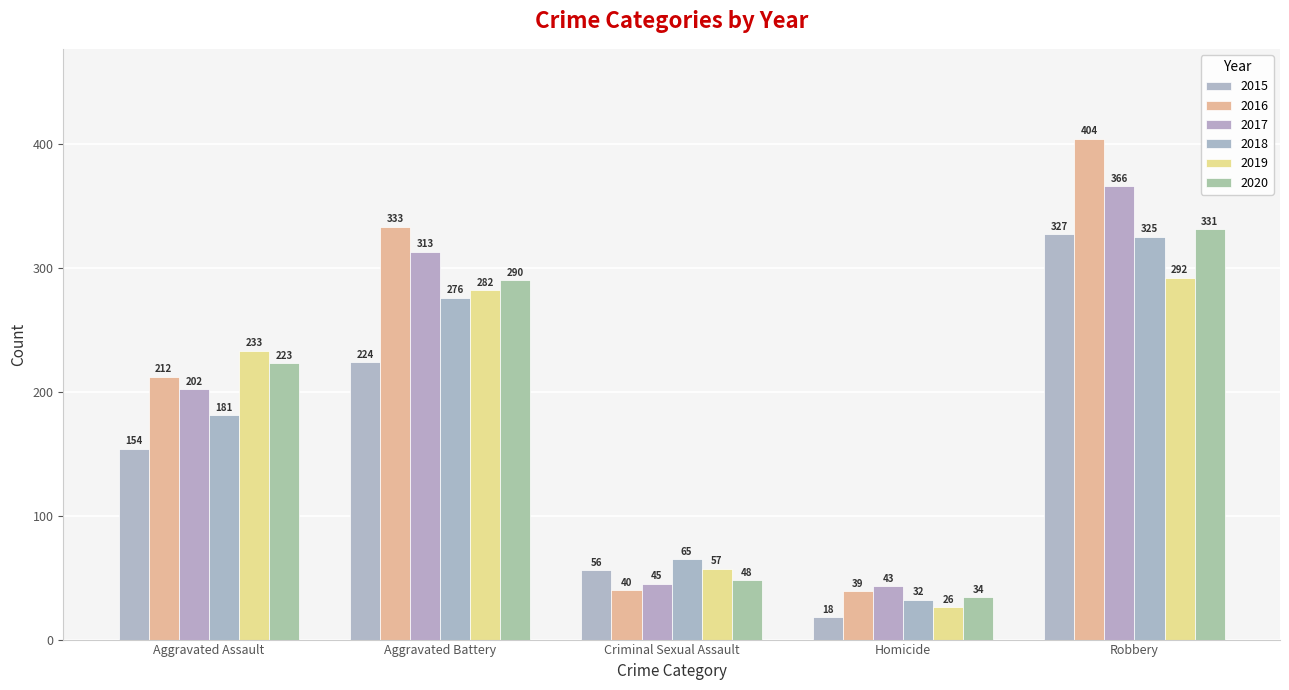

What is the difference between the 2020 values at Aggravated Assault and Criminal Sexual Assault?

175